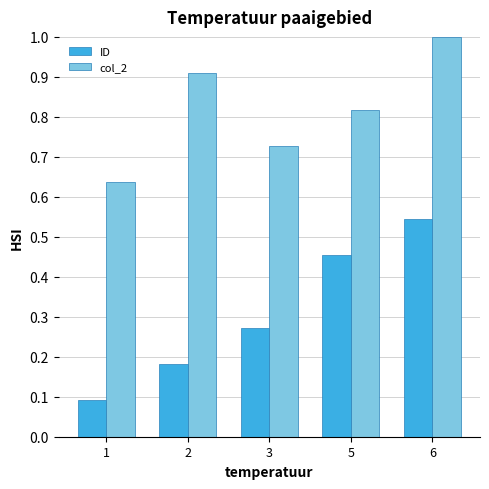

At 1, list the series in order from smallest to largest.

ID, col_2